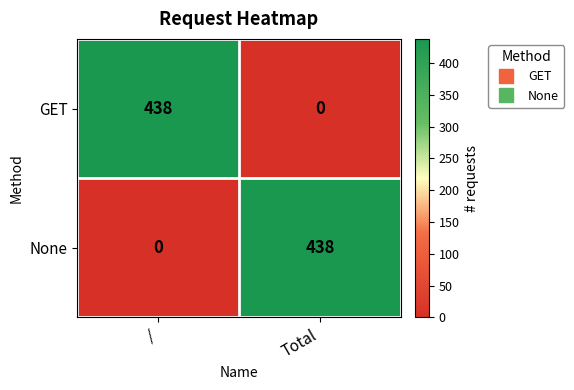

What is the difference between the maximum and minimum values in the GET series?

438